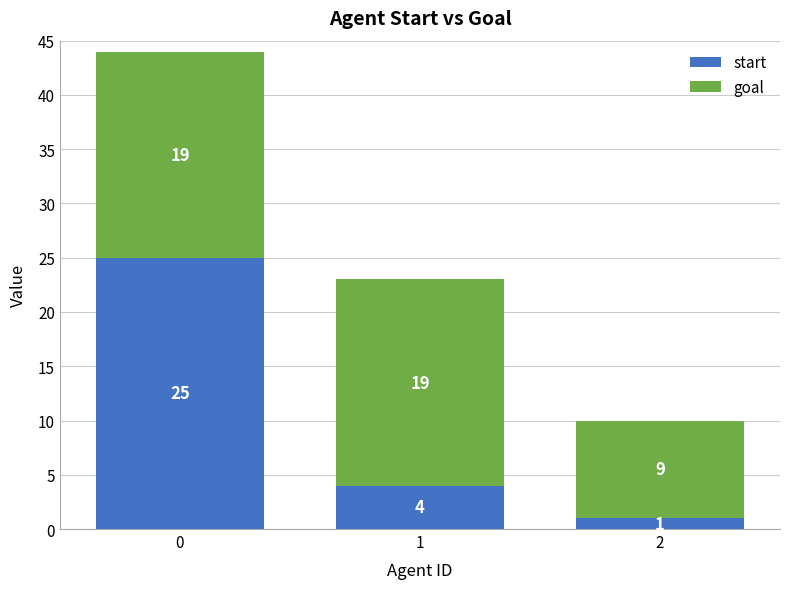

What is the highest value of the start series?

25